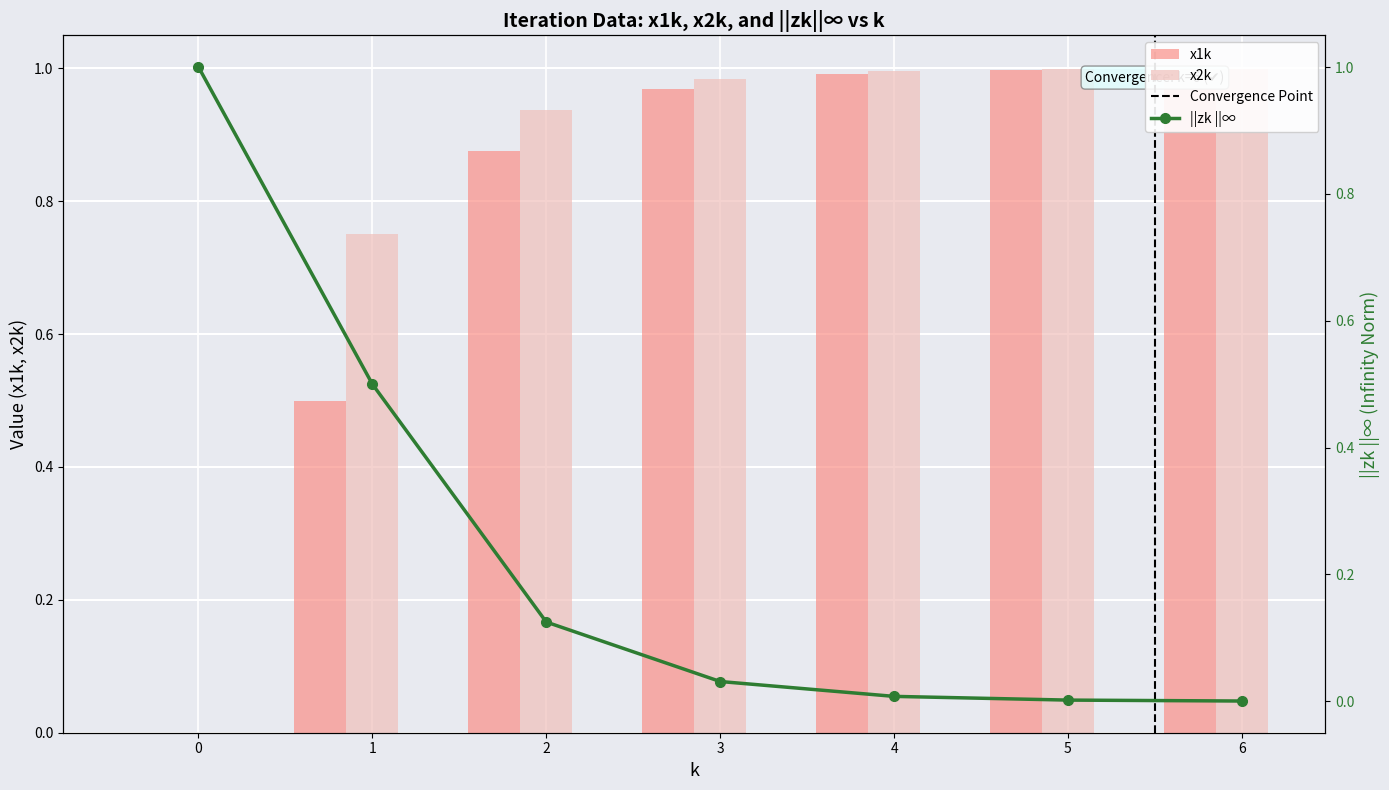

Are the bars grouped side by side (vs. stacked)?

Yes